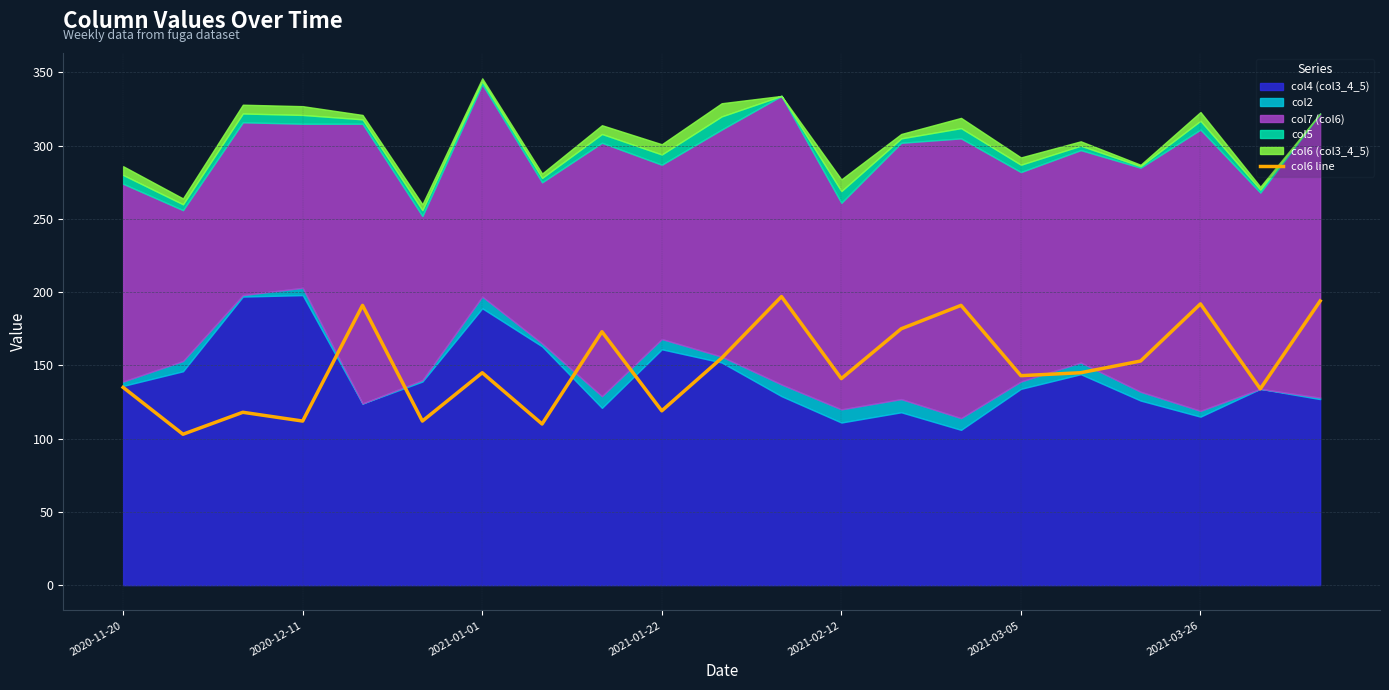

What is the minimum value for col6 line?

103